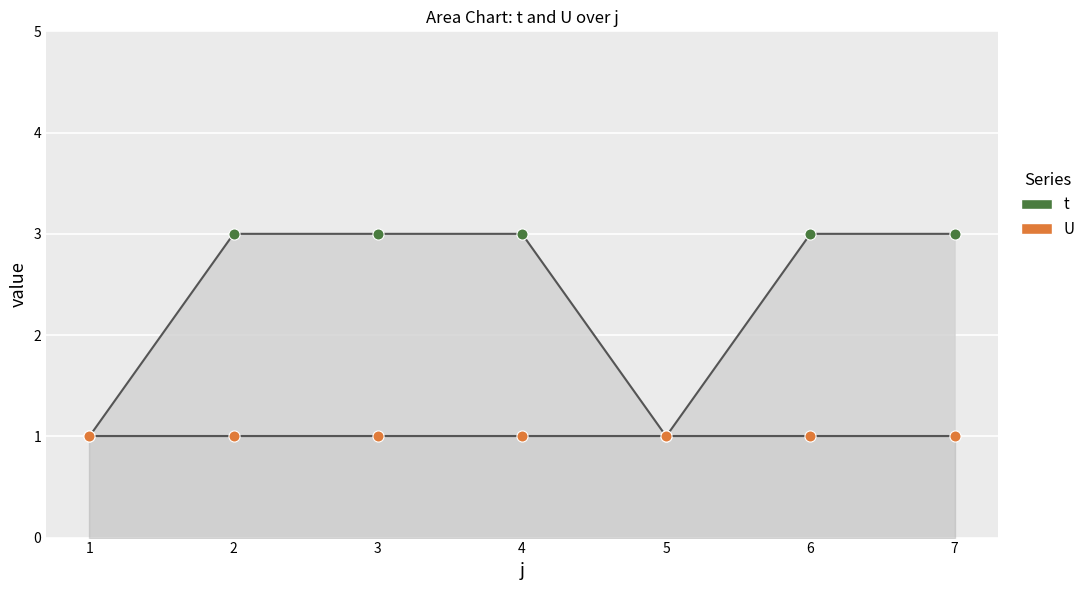

The t (line) series shows 3 at 4. True or false?

True